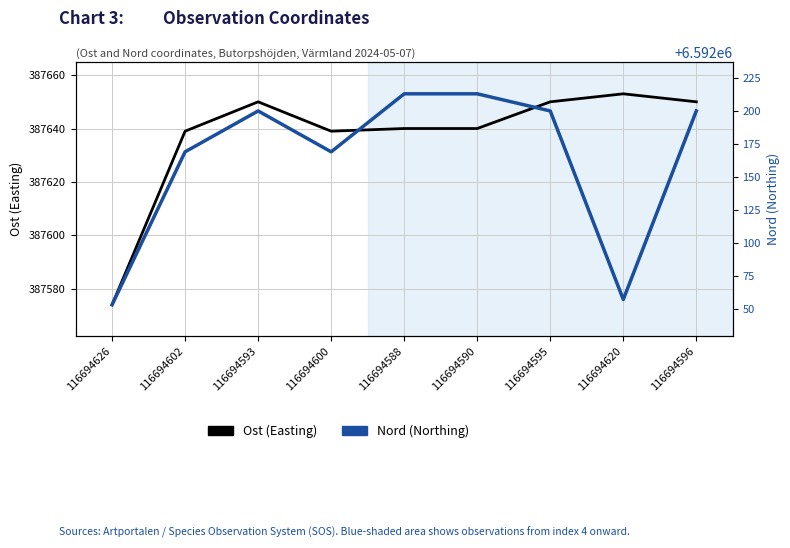

Which category has the lowest value across all series?

116694626